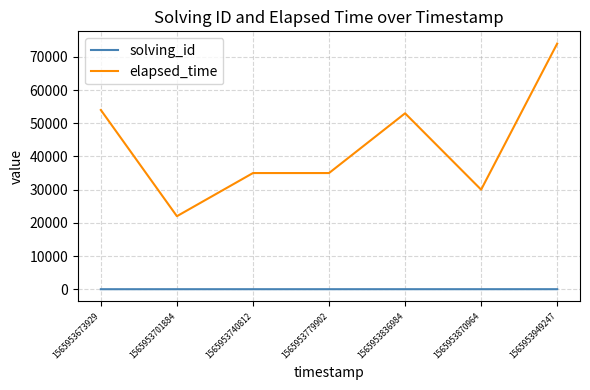

The solving_id series shows 6 at 1565953870964. True or false?

True